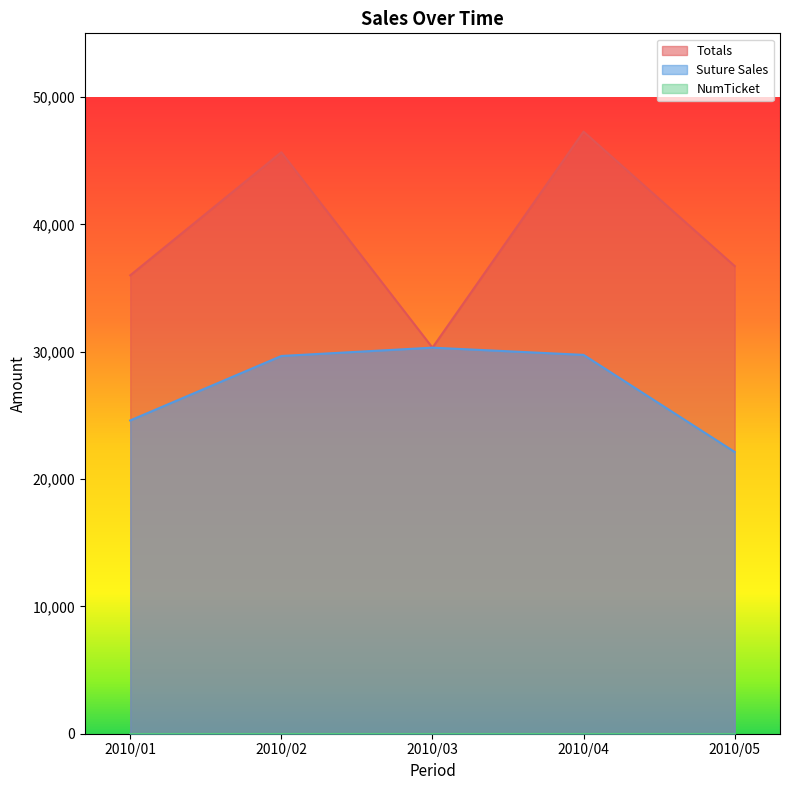

True or false: Totals has a value of 13078.4 at 2010/02.

False